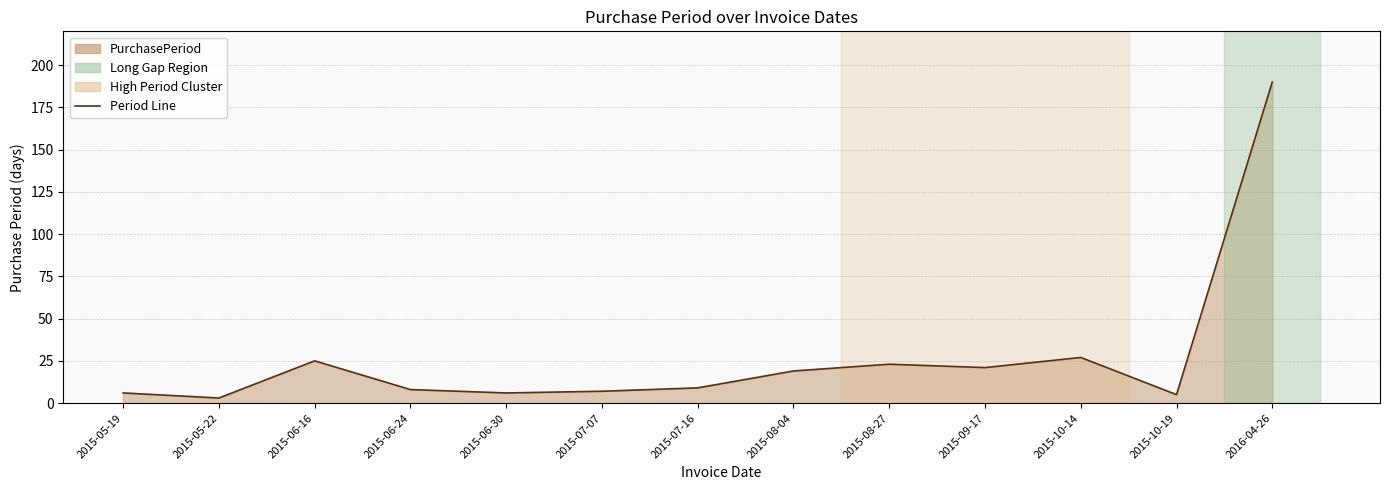

Approximately how many times larger is the value at 2015-09-17 compared to 2015-08-27?

0.9